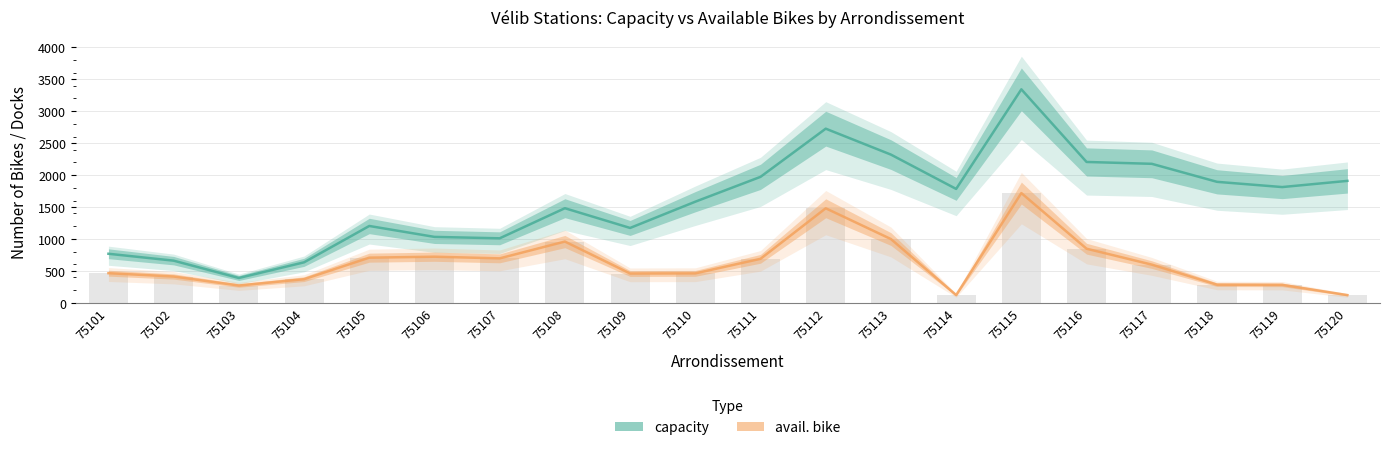

Read the avail. bike value at 75107.

696